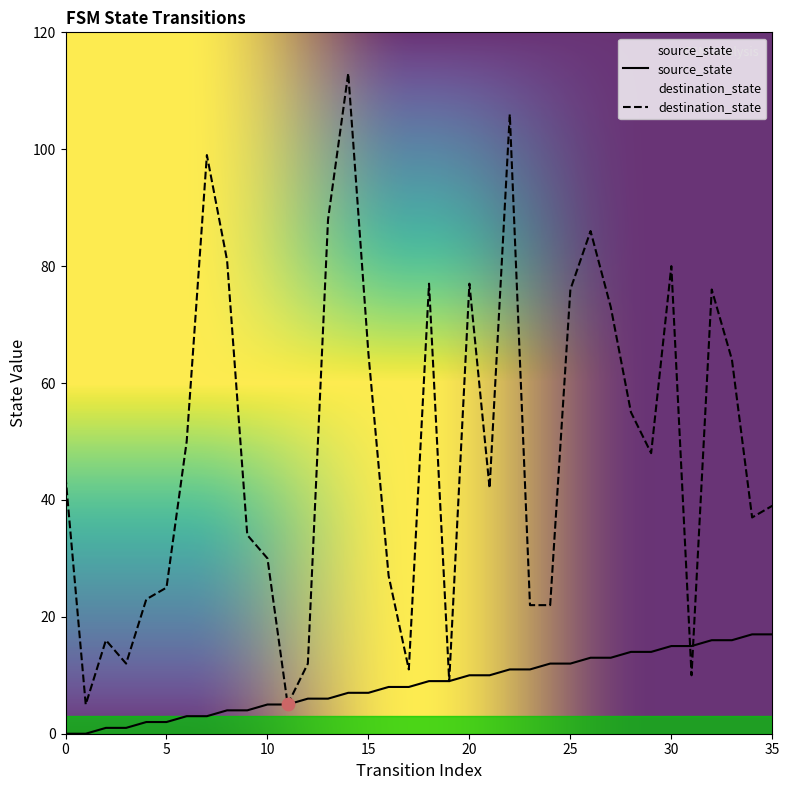

Which series has the widest spread of Y values?

destination_state